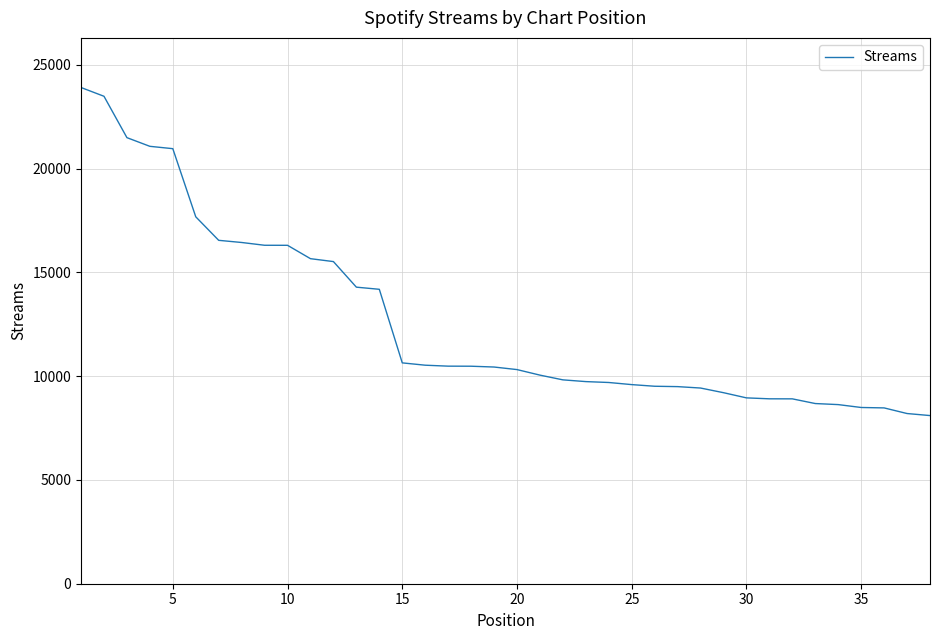

What is the difference between the maximum and minimum values?

15802